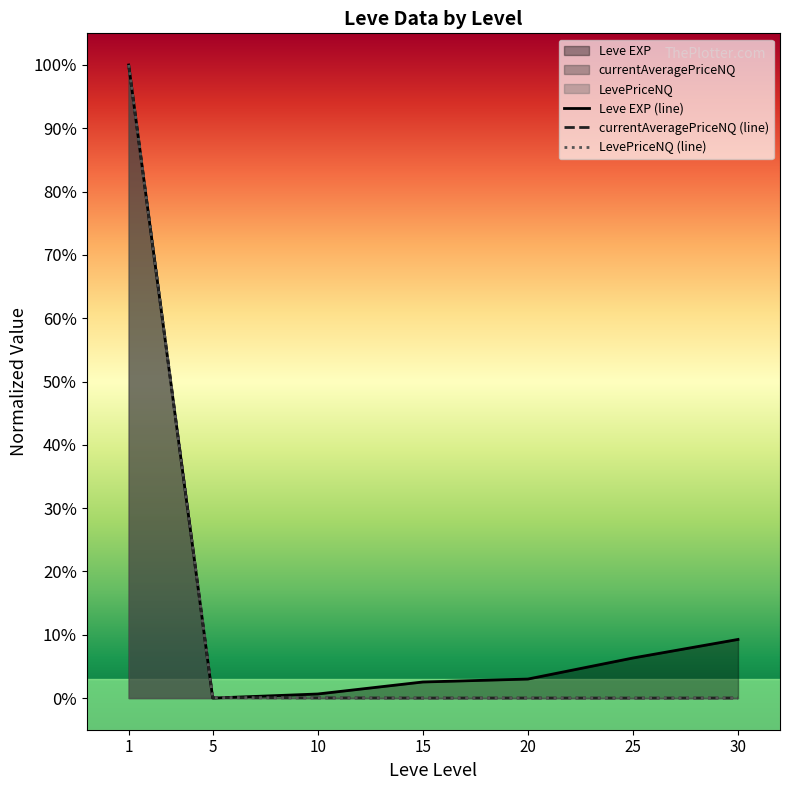

After their last crossing, which series has the higher values: Leve EXP (line) or LevePriceNQ (line)?

Leve EXP (line)